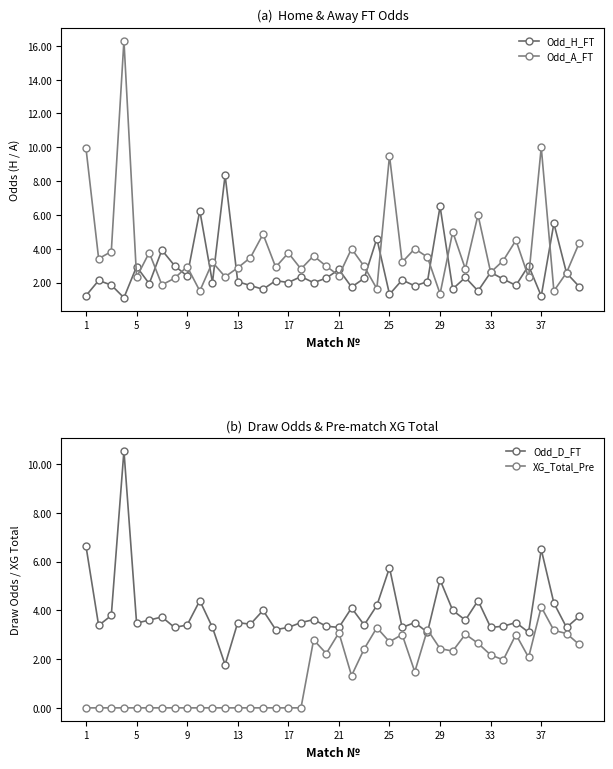

What are all the series names shown in the legend?

Odd_H_FT, Odd_A_FT, Odd_D_FT, XG_Total_Pre